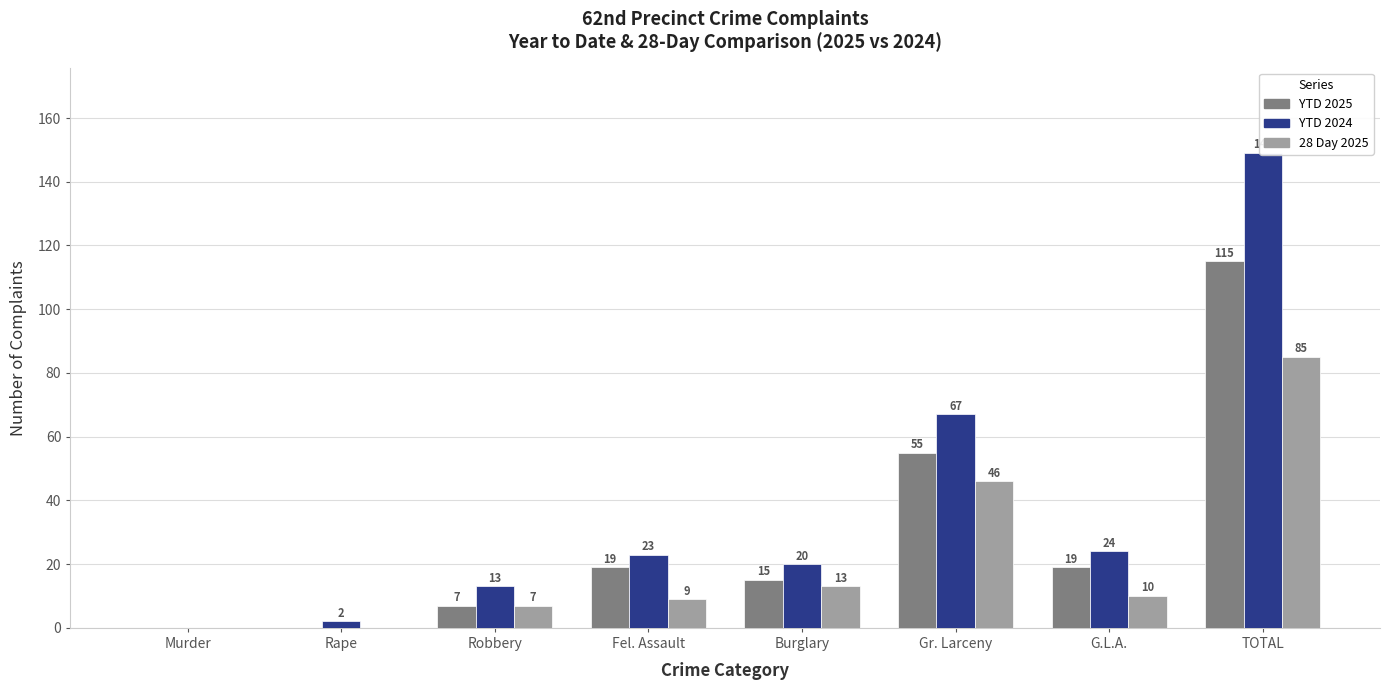

Between Robbery and G.L.A., which series saw the biggest shift?

YTD 2025